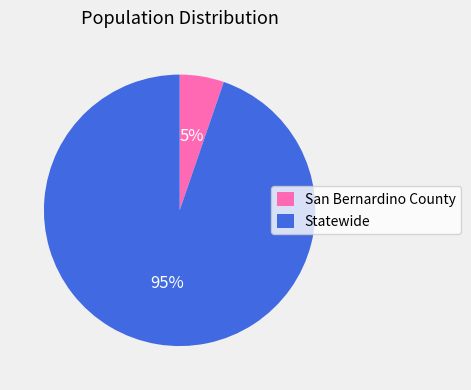

Is it true that Statewide is 95% of the pie?

True